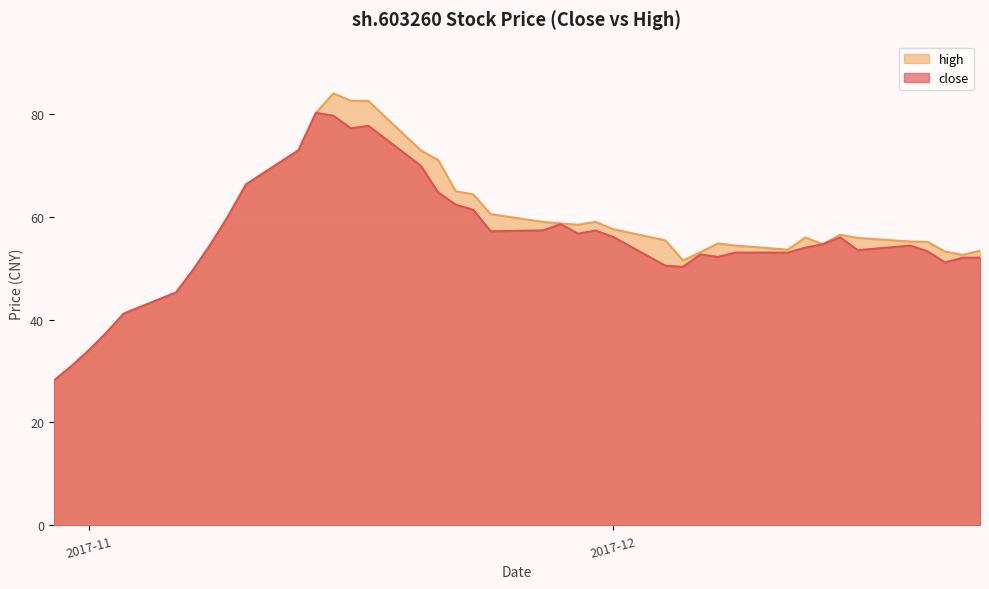

True or false: close and high cross at least once.

False